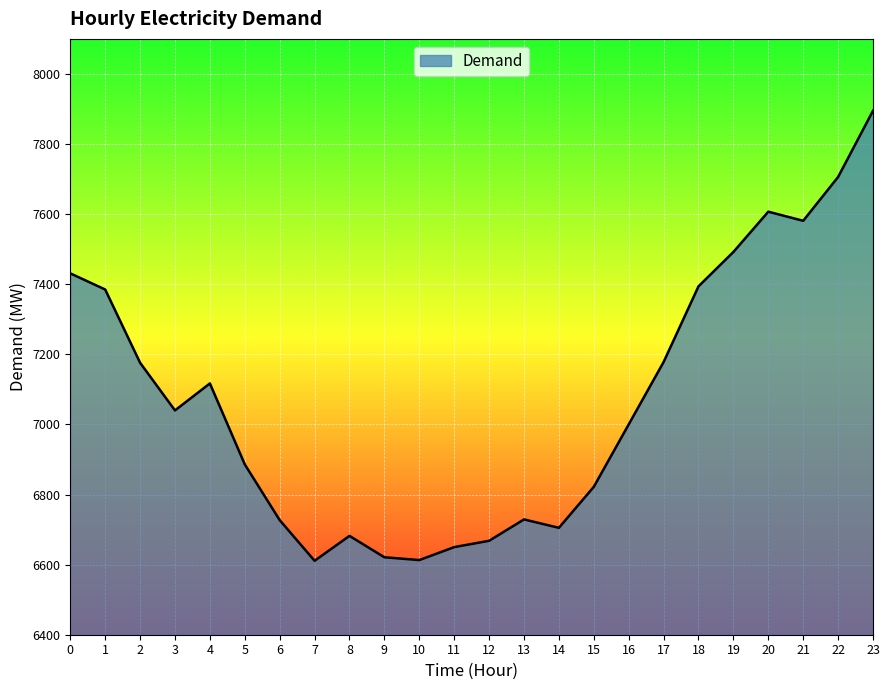

What is the difference between the maximum and minimum values?

1284